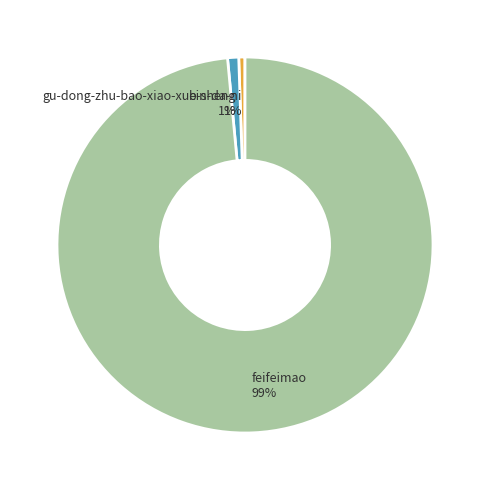

To the nearest percent, what percentage of the pie is bin-da-ni?

1%